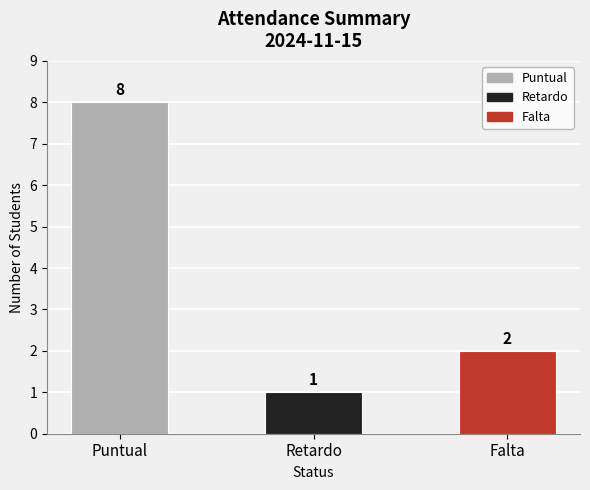

The value at Puntual is 8. True or false?

True